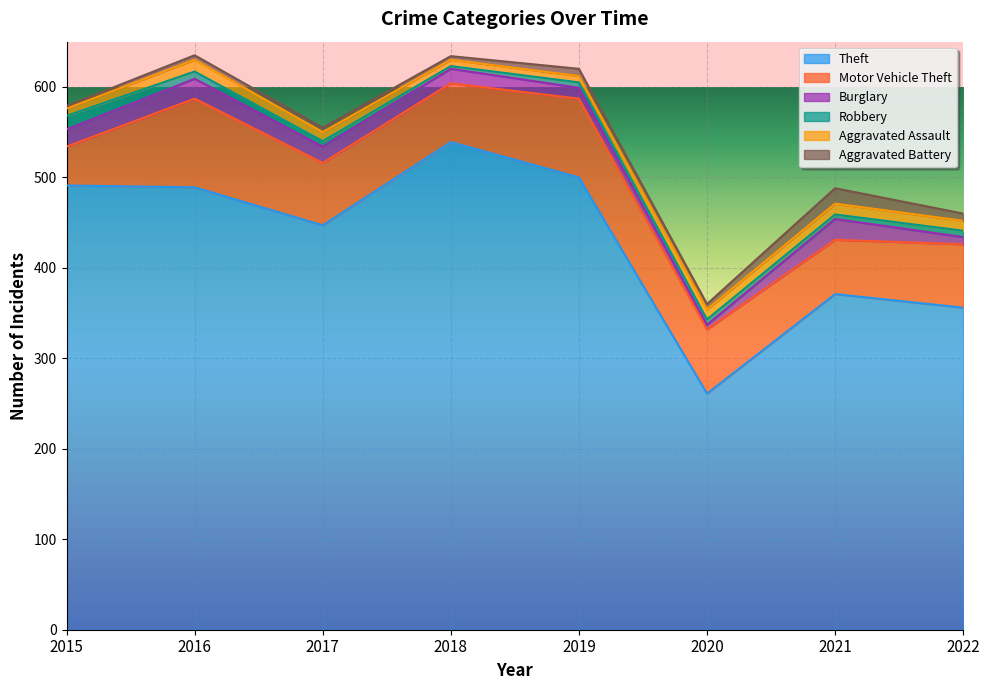

At which category is the sum across all series the highest?

2016